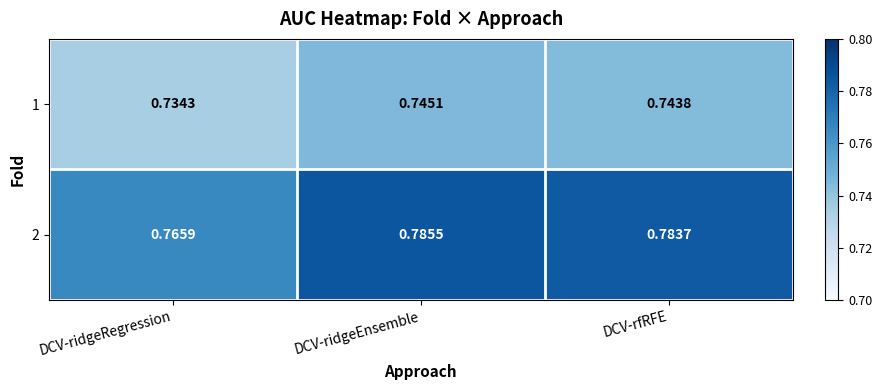

Which category has the highest value in the 1 series?

DCV-ridgeEnsemble